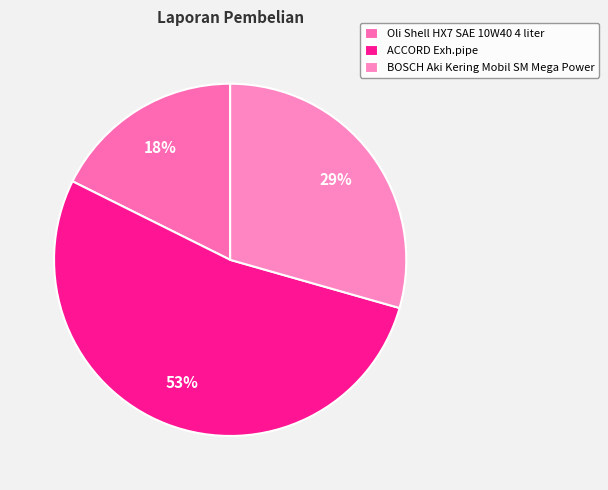

Rank the categories by value from highest to lowest.

ACCORD Exh.pipe, BOSCH Aki Kering Mobil SM Mega Power, Oli Shell HX7 SAE 10W40 4 liter